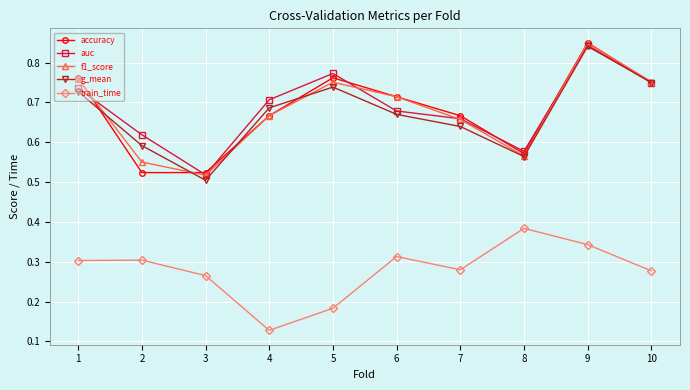

What is the total value across all series at 5?

3.2